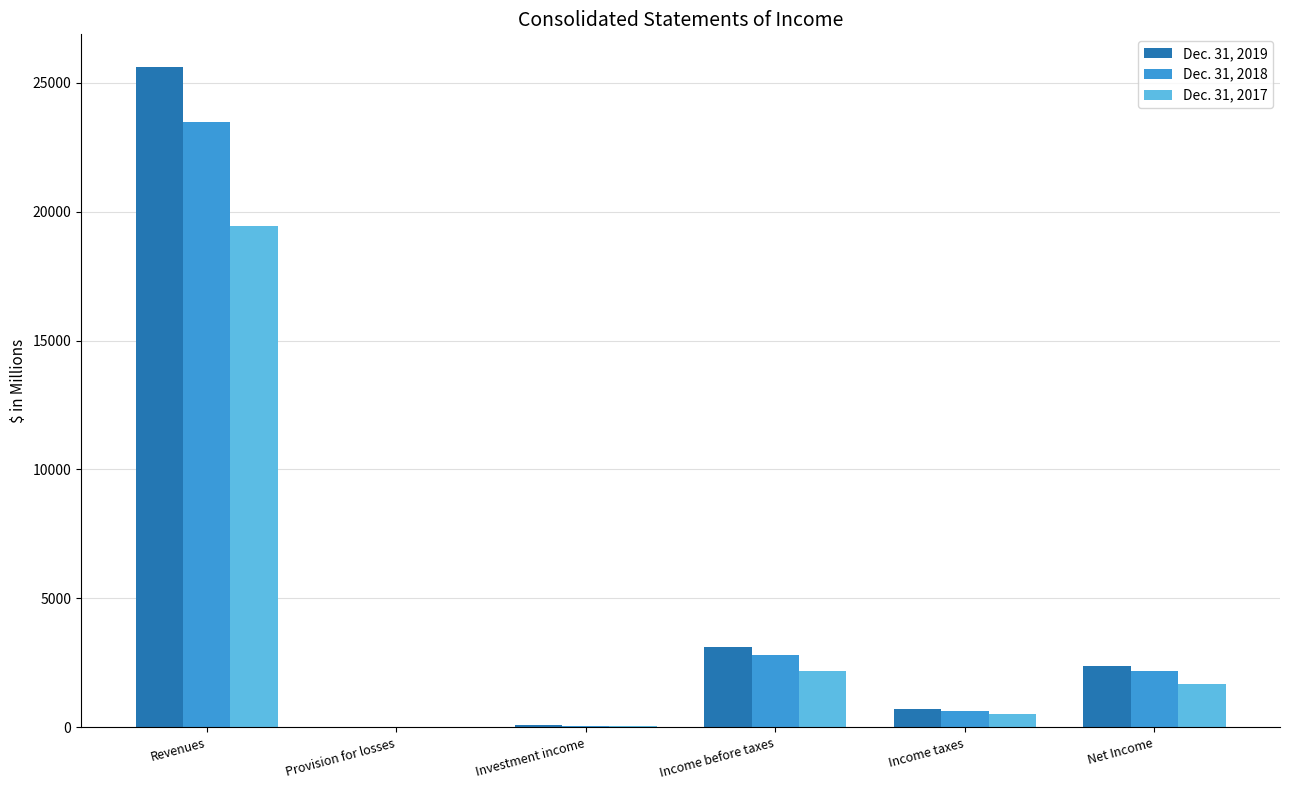

What is the total value across all series at Income taxes?

1824.5